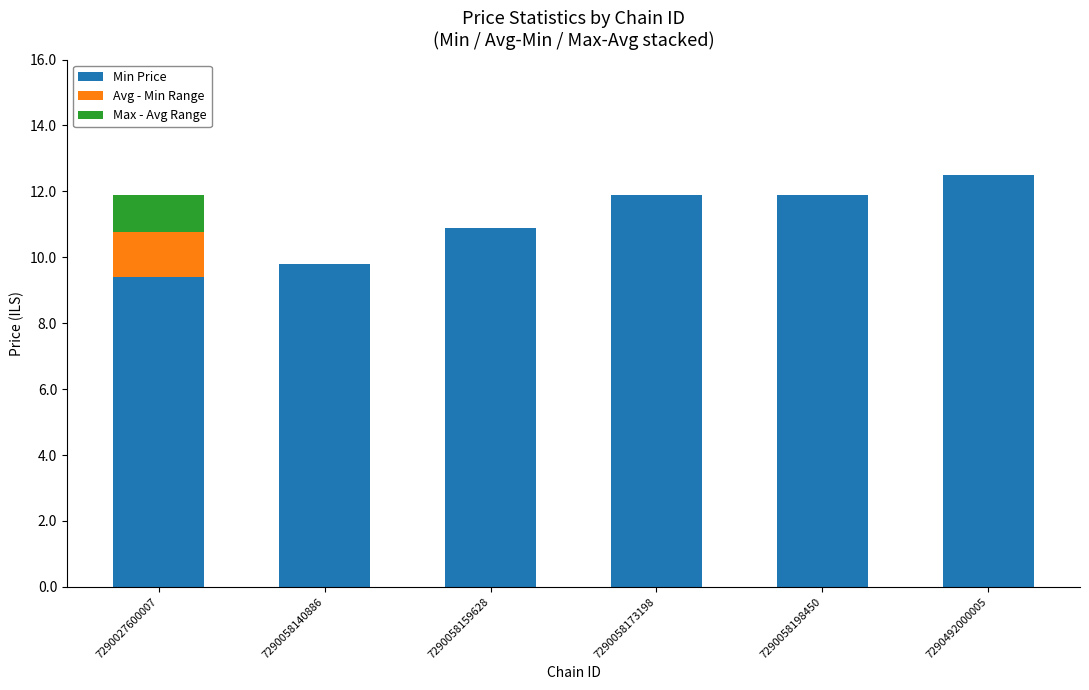

What is the total value across all series at 7290058140886?

9.8